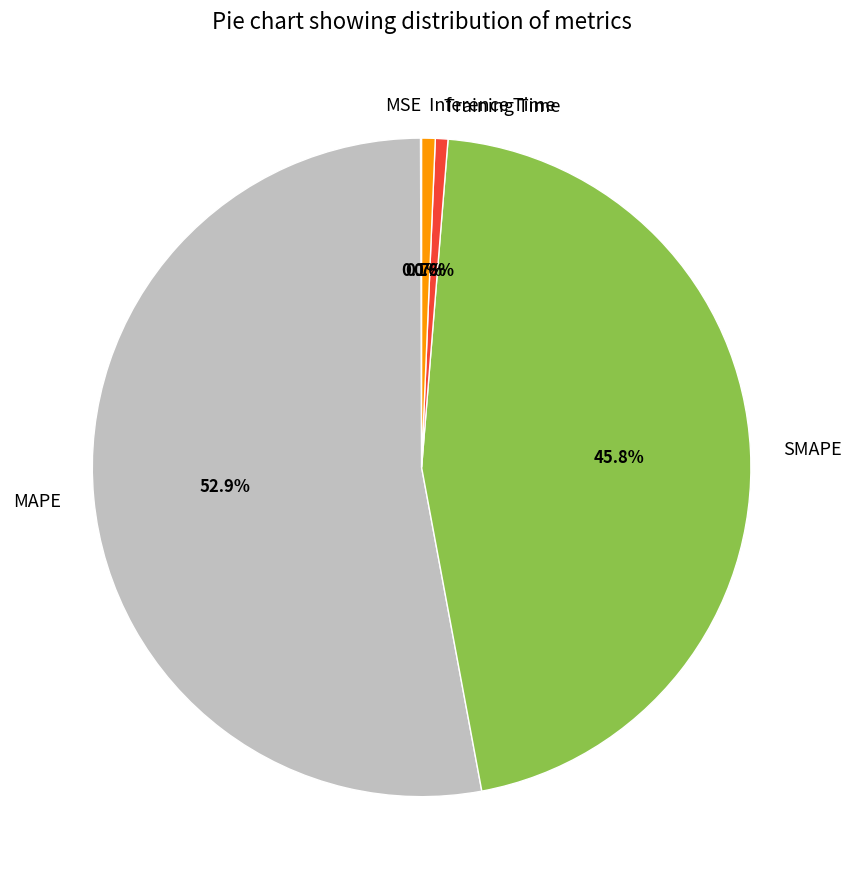

Approximately how many times larger is the value at MAPE compared to SMAPE?

1.2